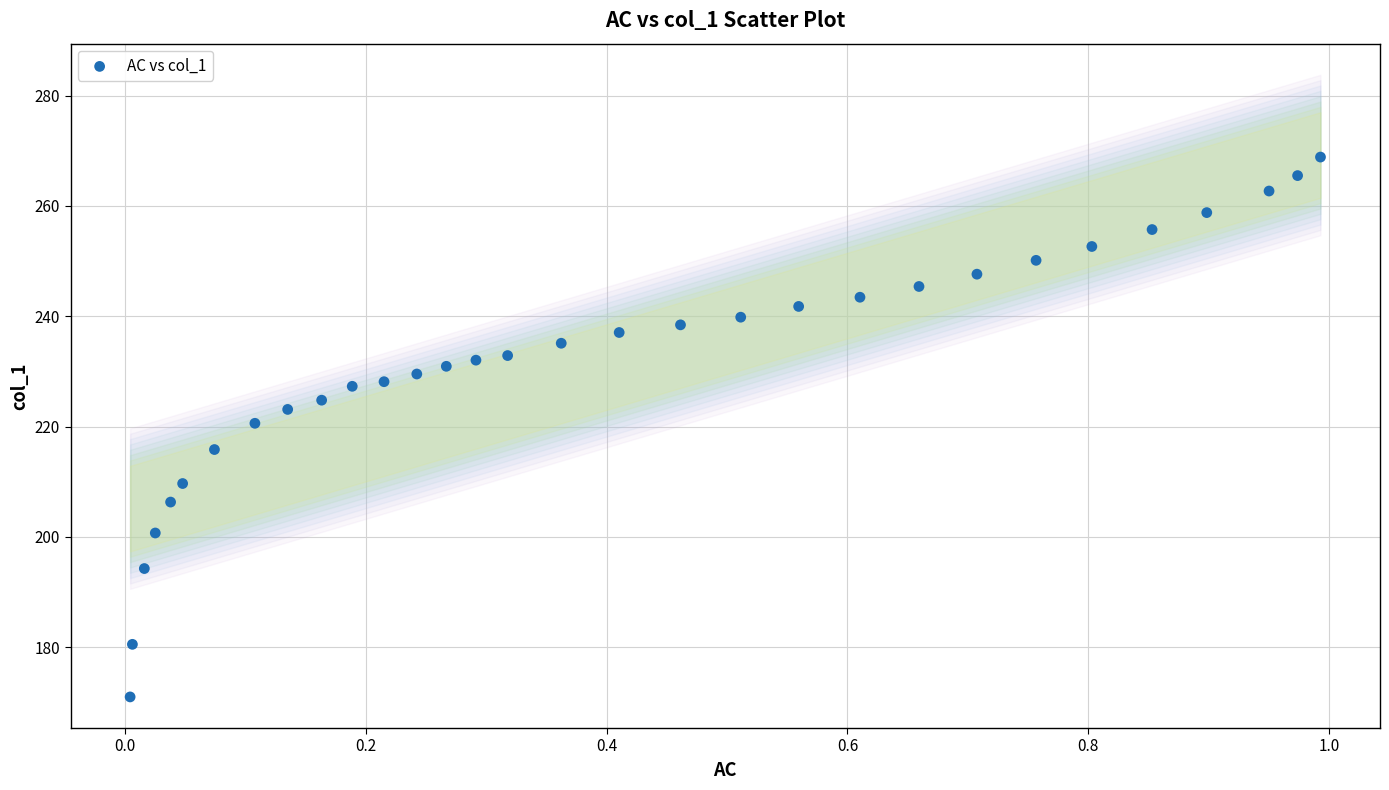

What is the range of Y values (max minus min)?

97.9